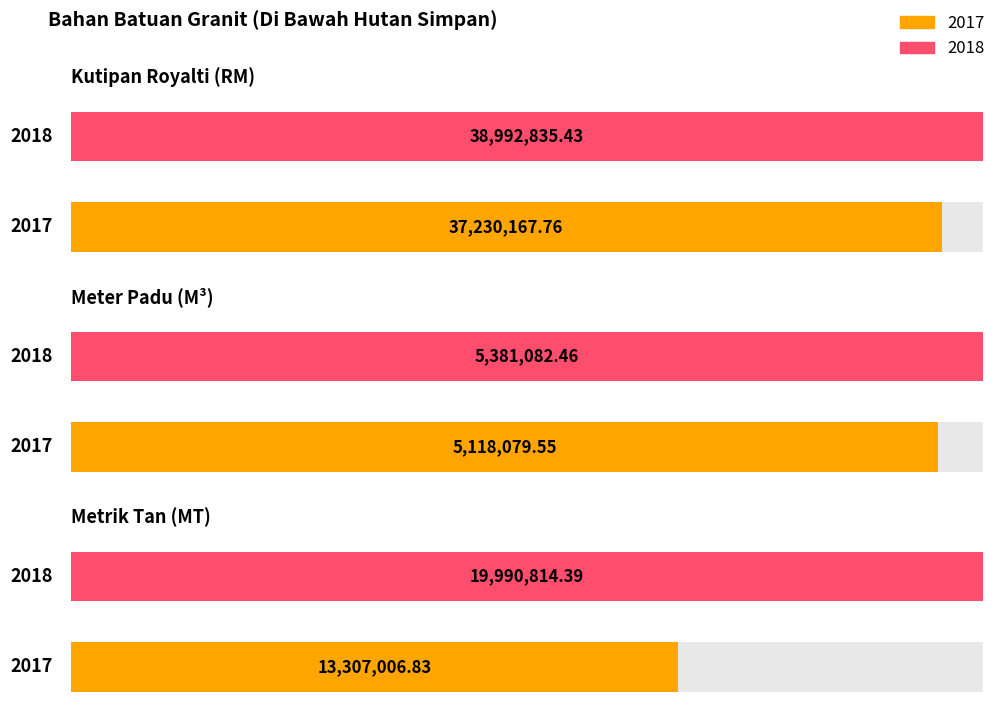

Where is Meter Padu (M³) nearest to the value 5249581?

2017